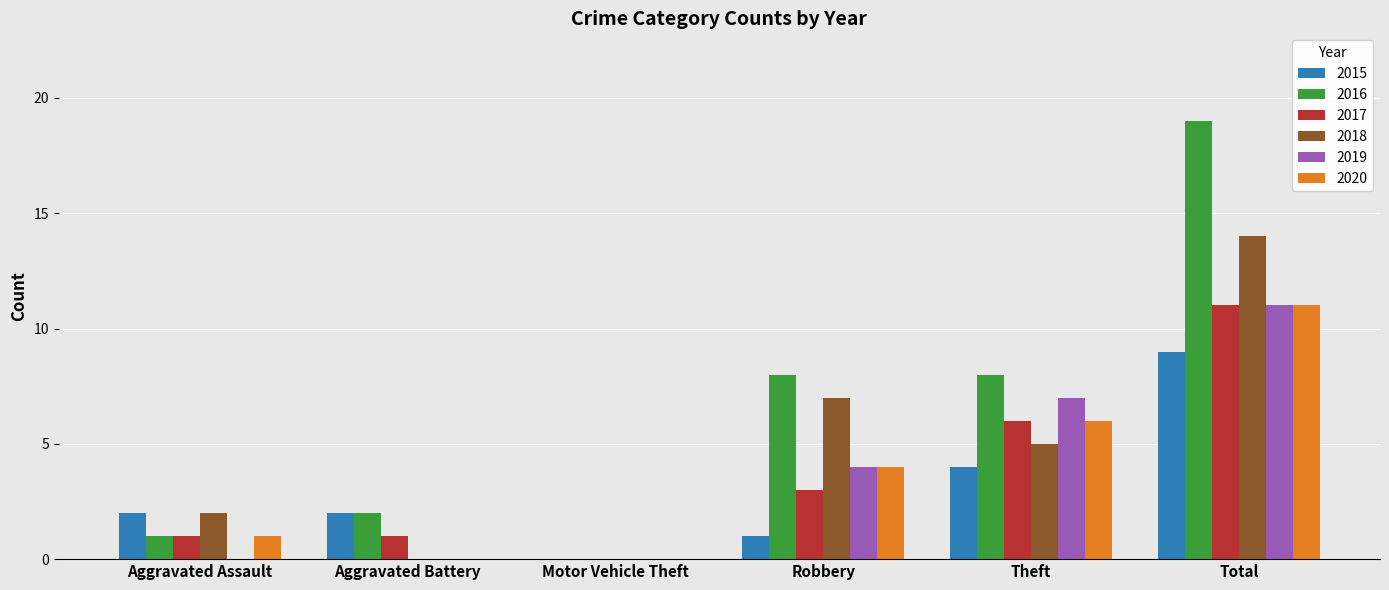

Which series changed the most between Aggravated Battery and Total?

2016